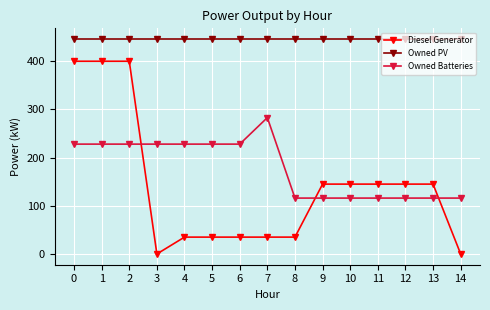

Reading left to right, extract all data points from this chart.

Diesel Generator: 400	400	400	0	35	35	35	35	35	145	145	145	145	145	0
Owned PV: 446	446	446	446	446	446	446	446	446	446	446	446	446	446	446
Owned Batteries: 228	228	228	228	228	228	228	283	116	116	116	116	116	116	116